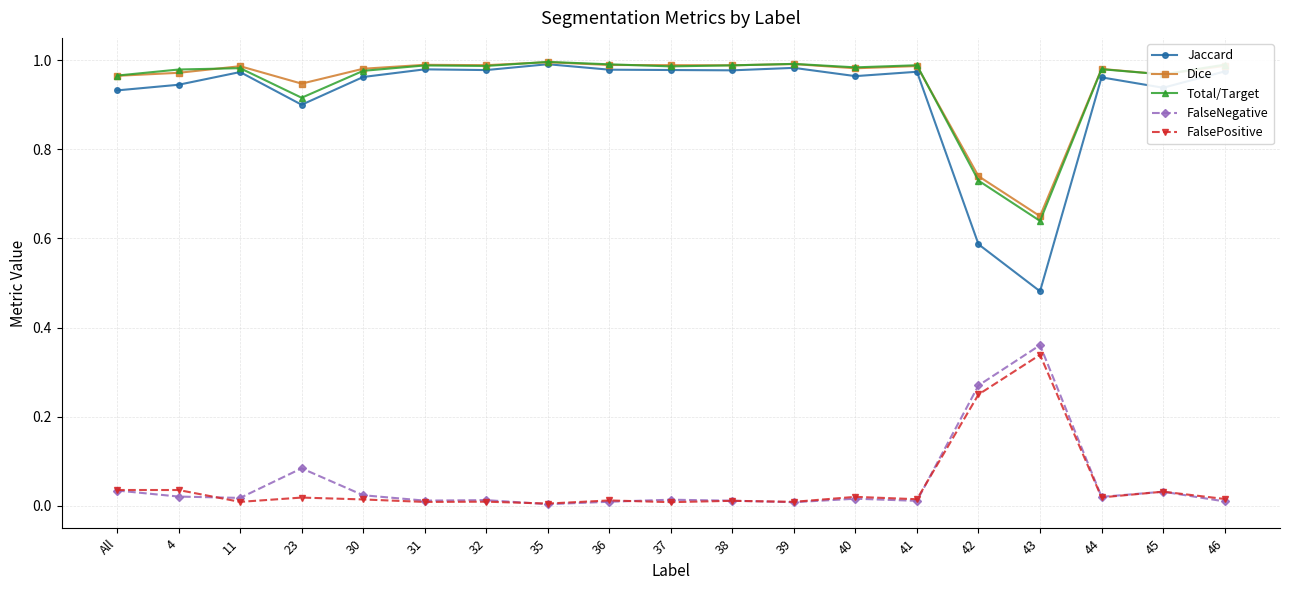

What position from the right is 23?

16